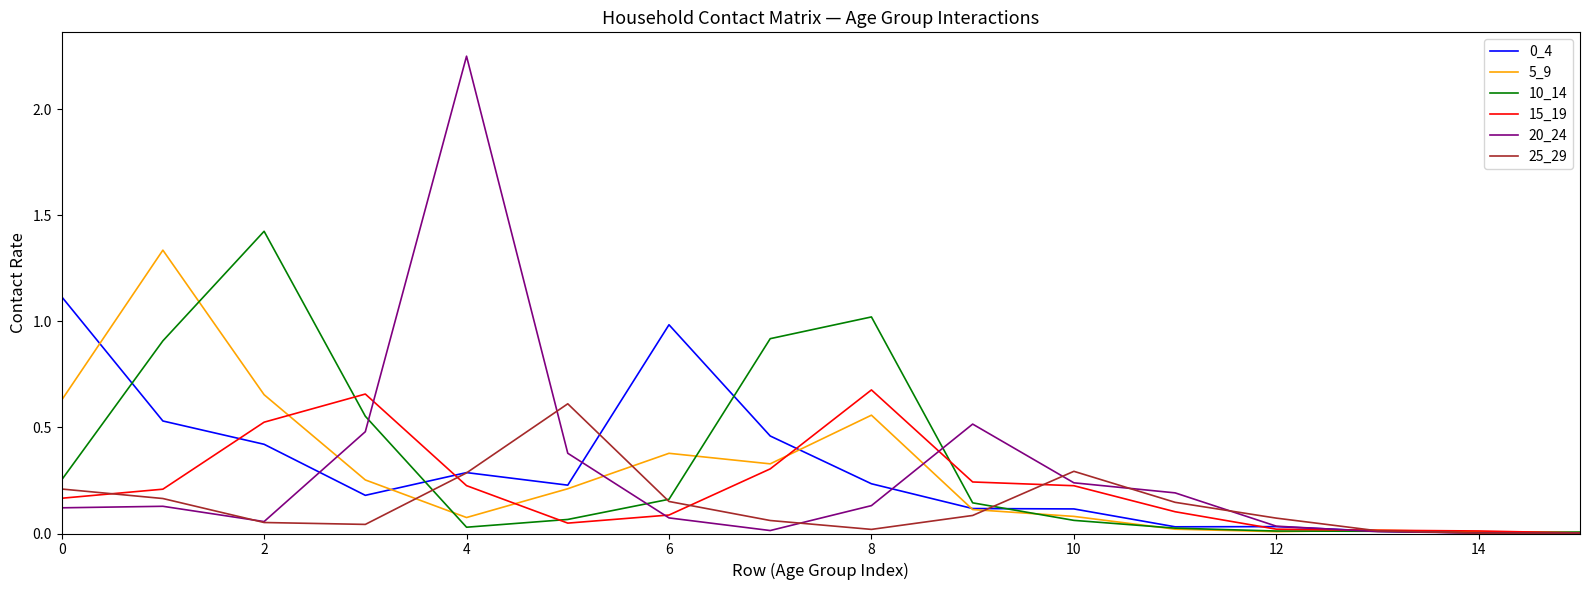

At how many categories does at least one series exceed 1?

5